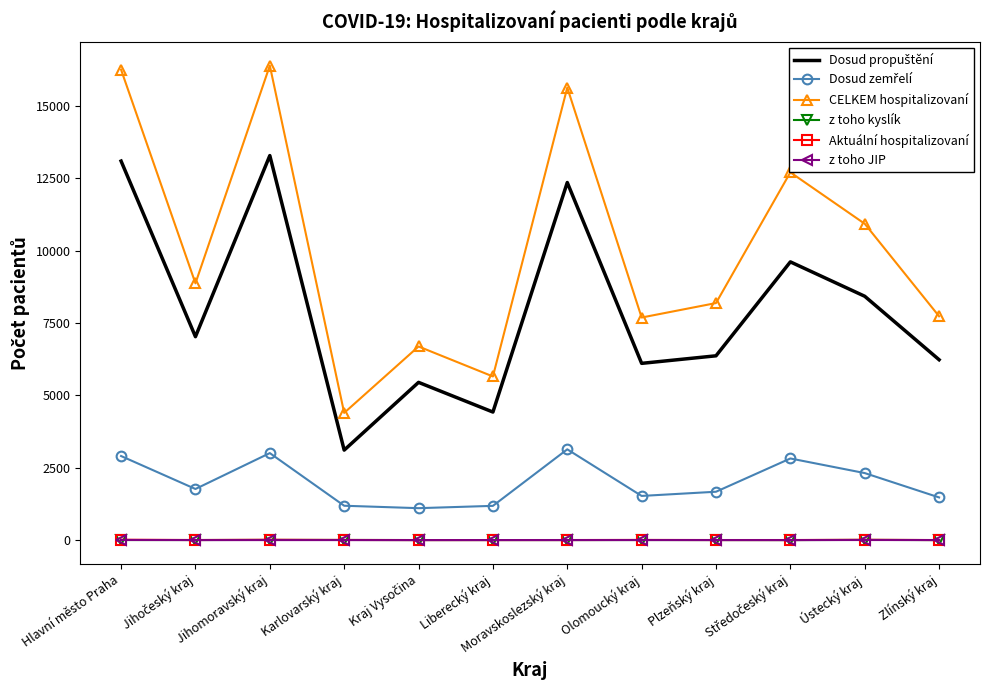

Which category has the lowest value in the CELKEM hospitalizovaní series?

Karlovarský kraj